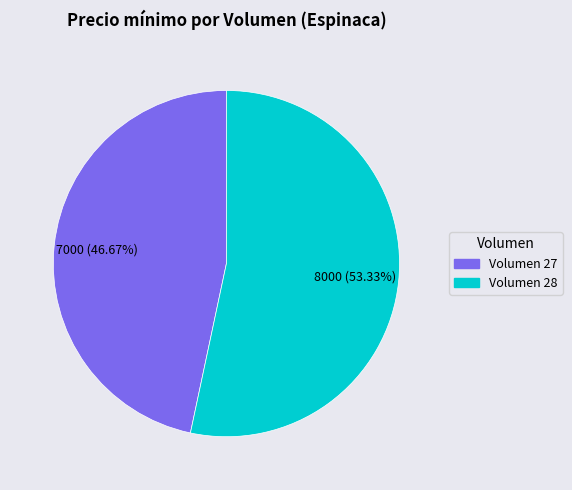

Is there any slice that represents more than half of the pie?

Yes